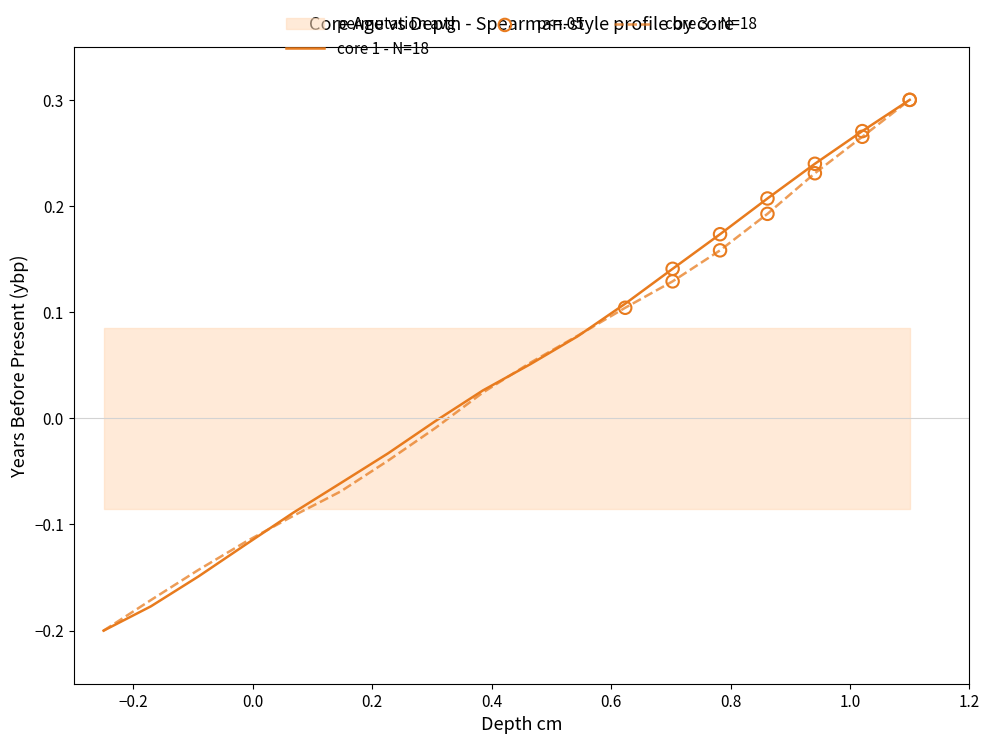

Which series has the largest total across all categories?

core 1 ybp